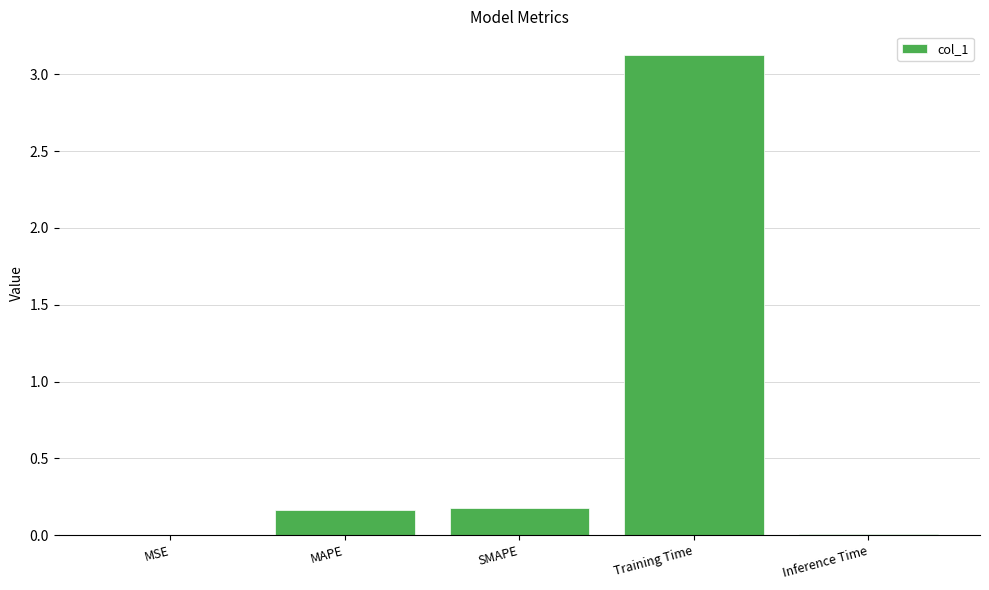

Between MSE and SMAPE, which is larger?

SMAPE